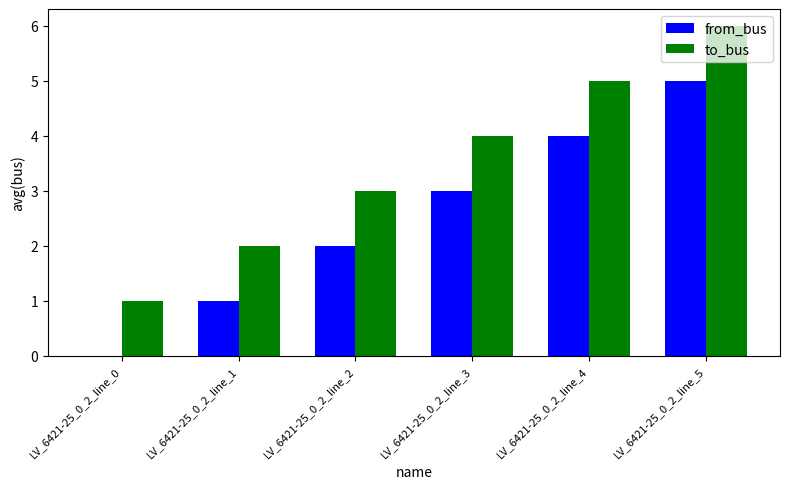

At which label does to_bus reach its peak?

LV_6421-25_0_2_line_5